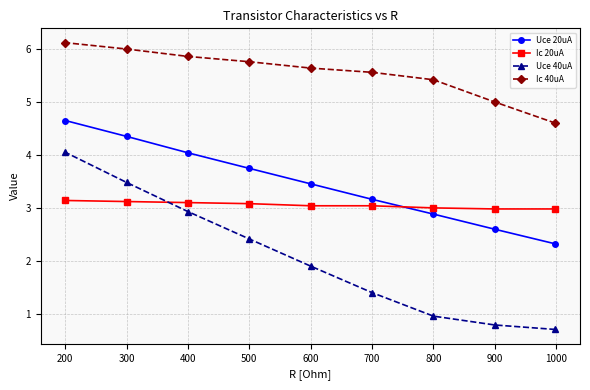

Is it true that Uce 20uA equals 3.5 at 600?

True